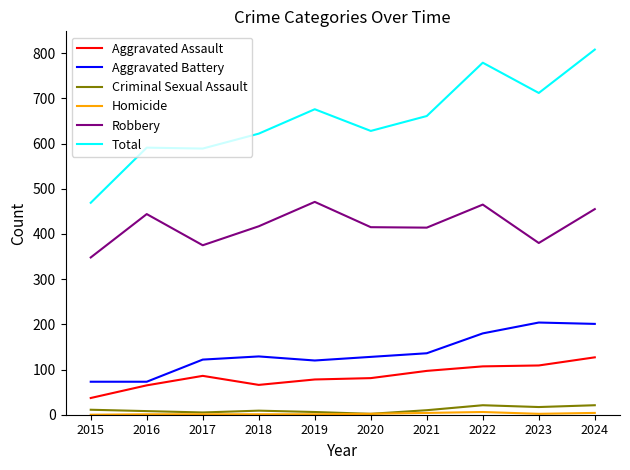

In Aggravated Battery, how many points are higher than both neighbors (excluding endpoints)?

2